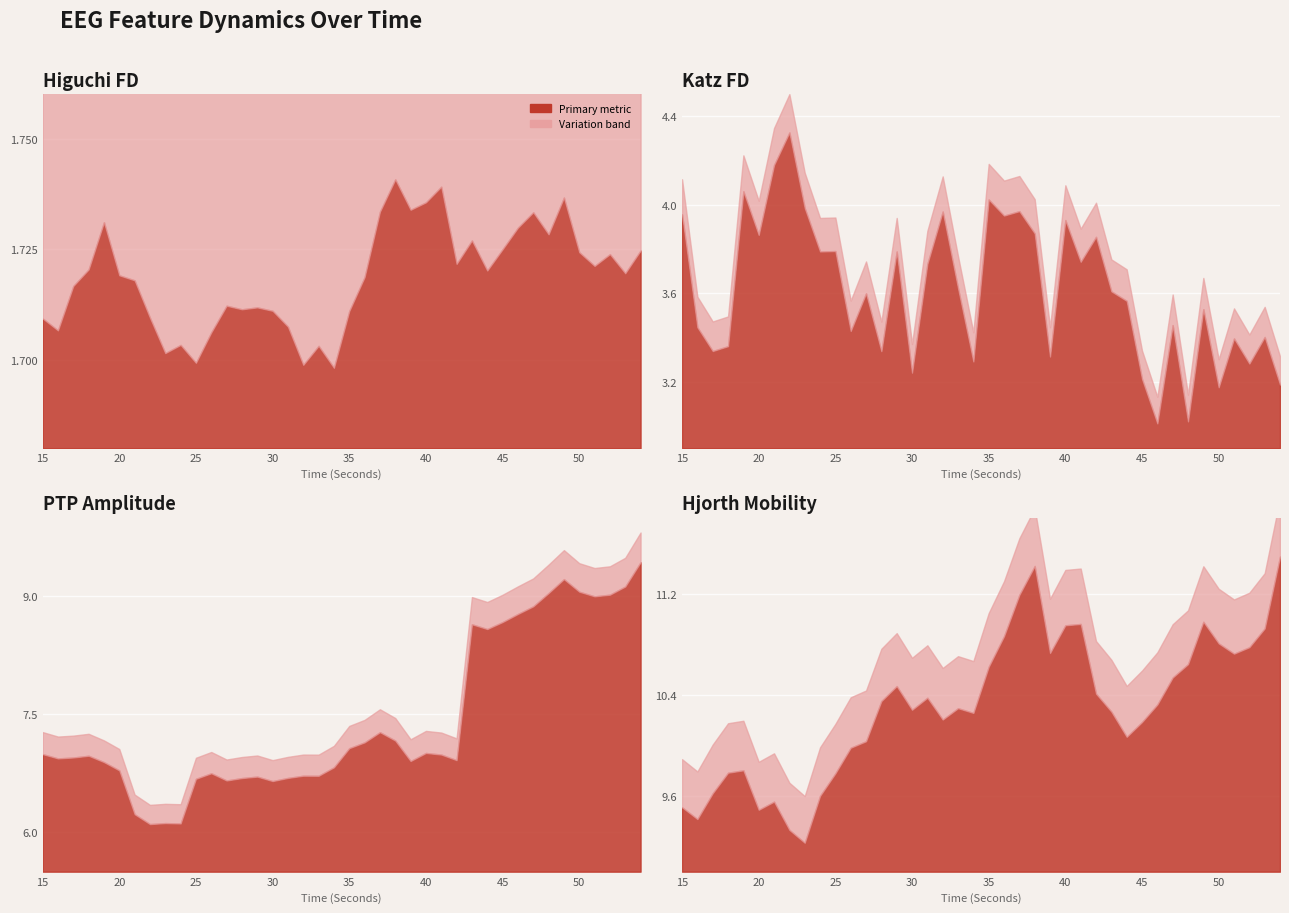

Which series has the largest range (max minus min)?

ptp_amp_EEG